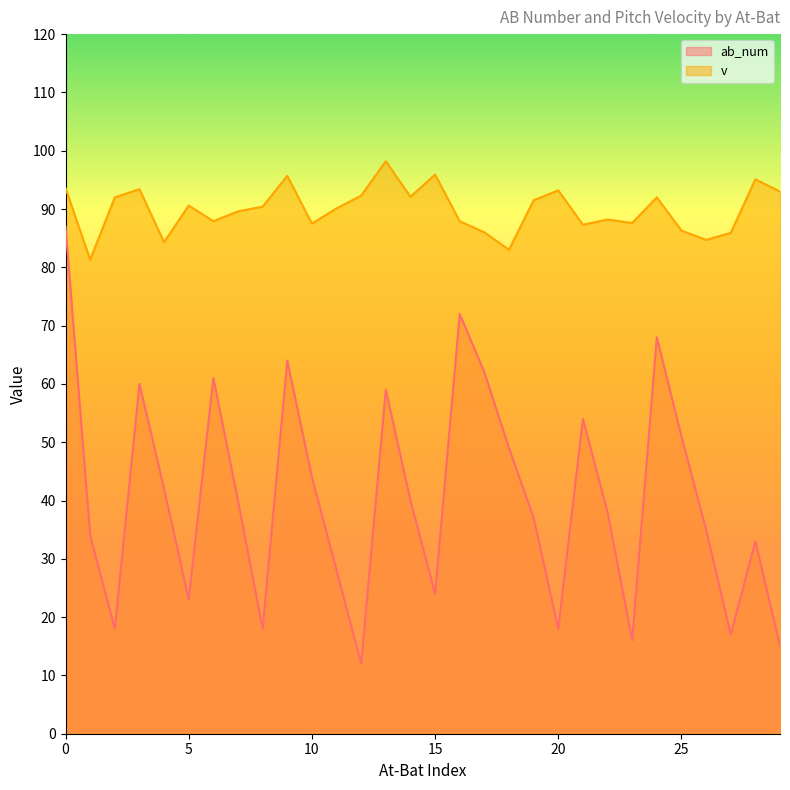

List the series in order of their peak value, lowest first.

ab_num, v